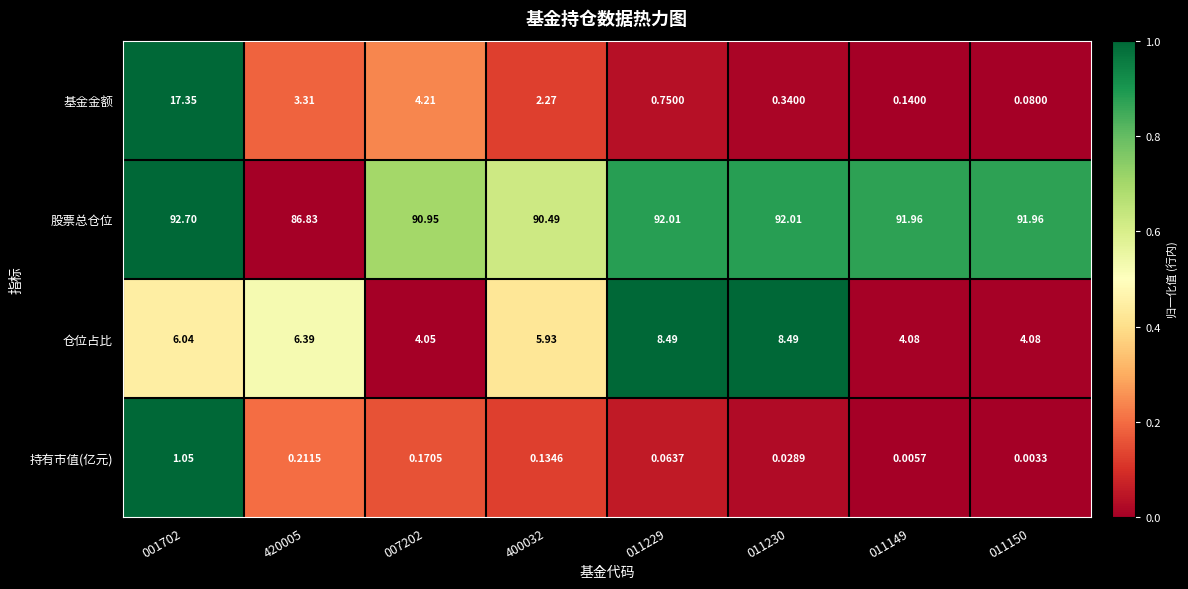

Which series has the largest total across all categories?

股票总仓位